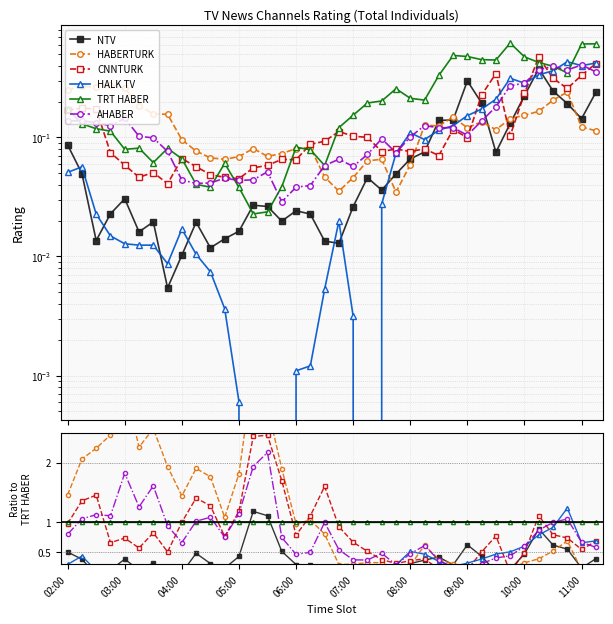

In AHABER, how many points are higher than both neighbors (excluding endpoints)?

9